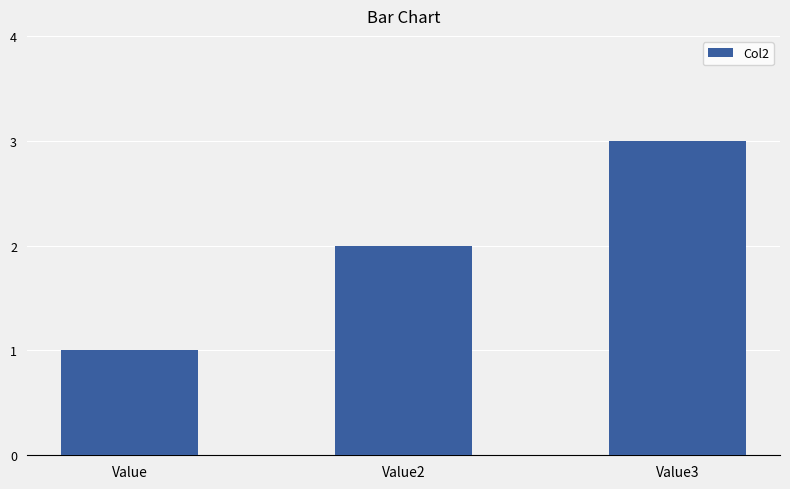

What is the minimum value shown in the chart?

1